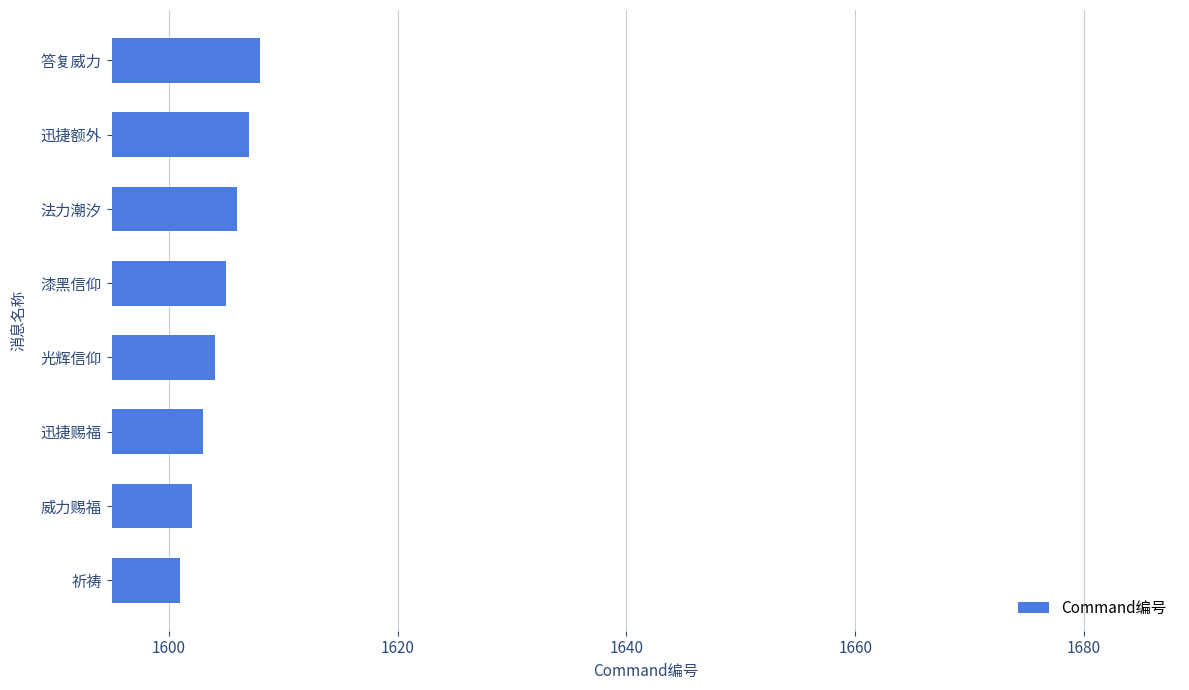

Read the value at 祈祷.

1601